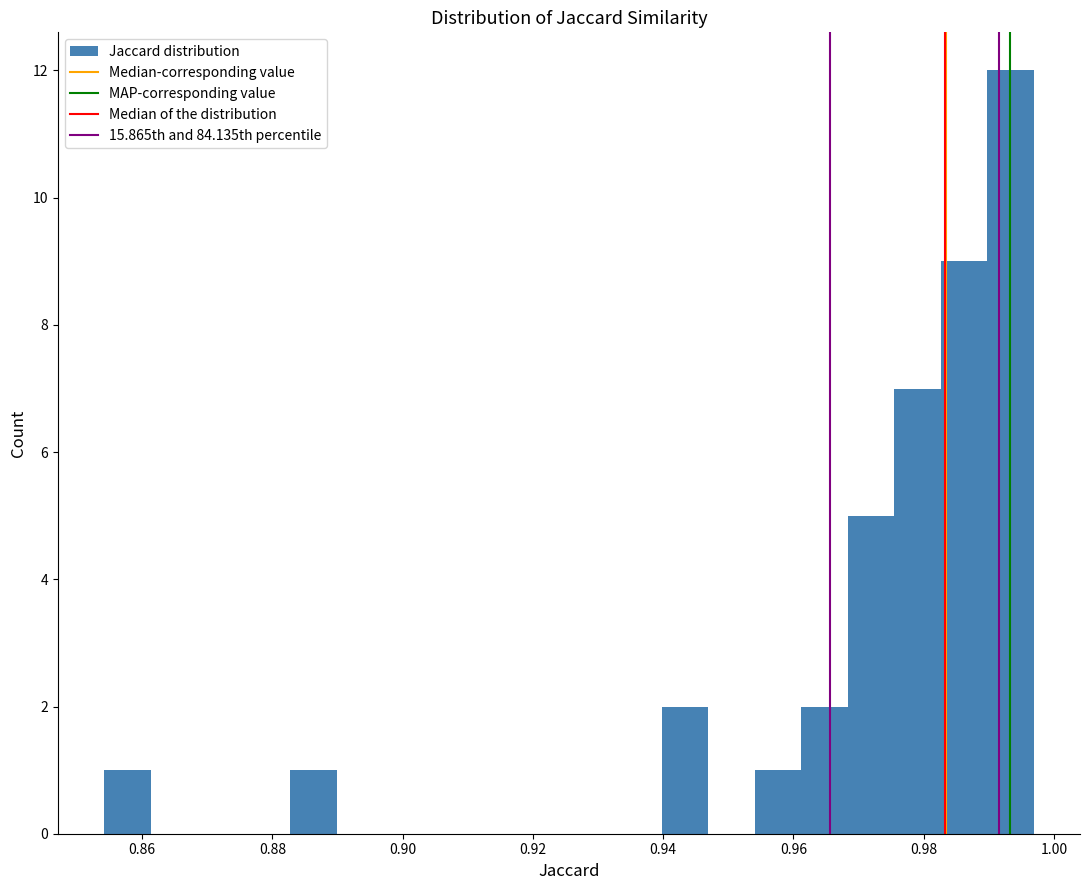

Around what value on the x-axis is the tallest bar? Give the approximate position of its centre, as read against the axis.

0.994